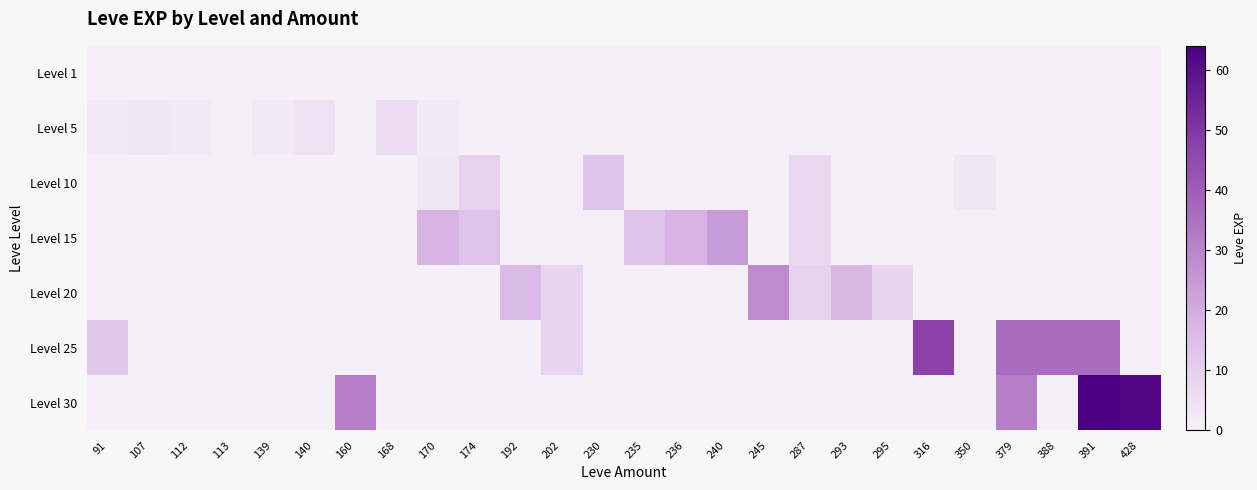

What is the difference between the highest and lowest values at 174?

14